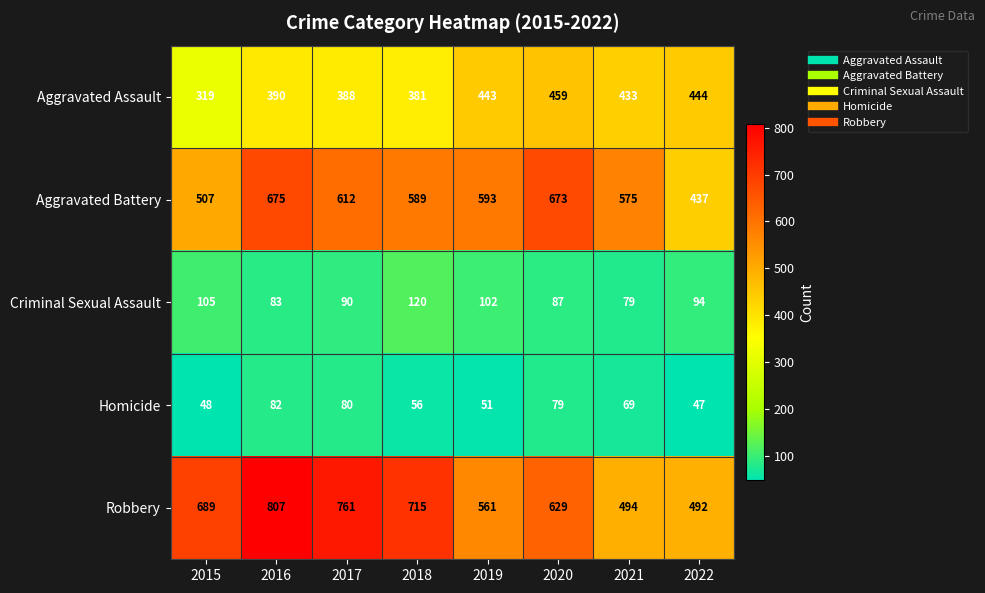

How many distinct data groups are displayed?

5